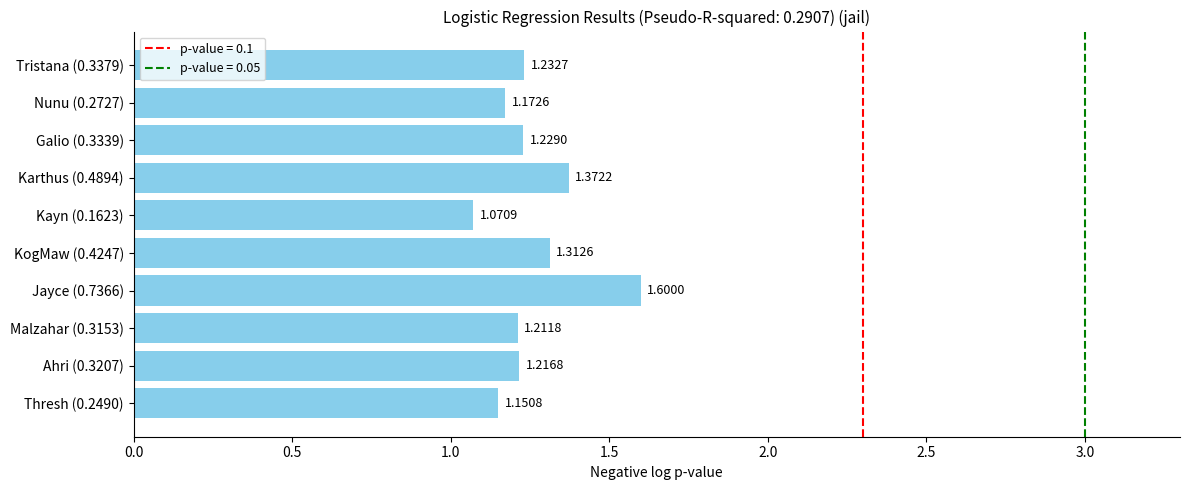

List the labels in order of value, smallest first.

Kayn (0.1623), Thresh (0.2490), Nunu (0.2727), Malzahar (0.3153), Ahri (0.3207), Galio (0.3339), Tristana (0.3379), KogMaw (0.4247), Karthus (0.4894), Jayce (0.7366)